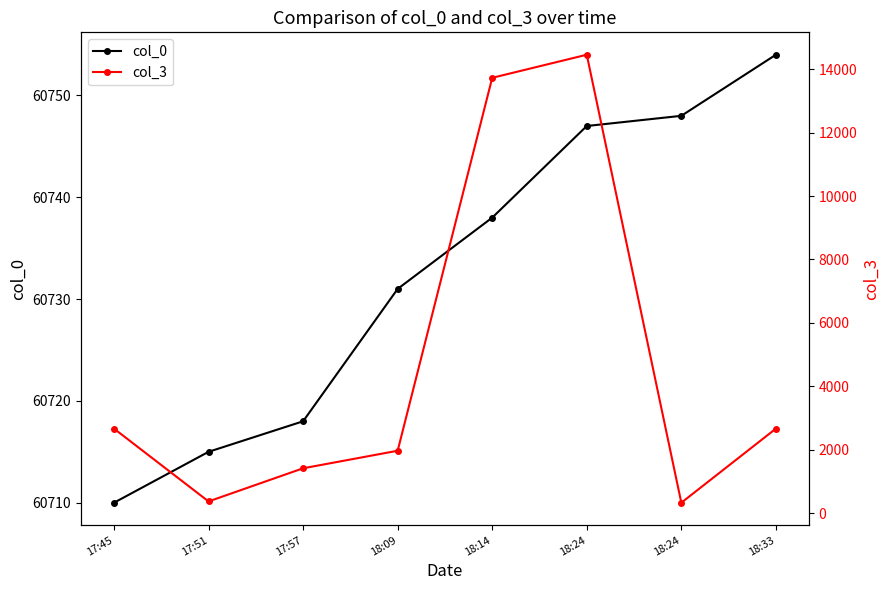

Reading left to right, what are all the values shown in this chart?

col_0: 17:45=60710	17:51=60715	17:57=60718	18:09=60731	18:14=60738	18:24=60747	18:24=60748	18:33=60754
col_3: 17:45=2666	17:51=371	17:57=1416	18:09=1969	18:14=13728	18:24=14456	18:24=330	18:33=2666